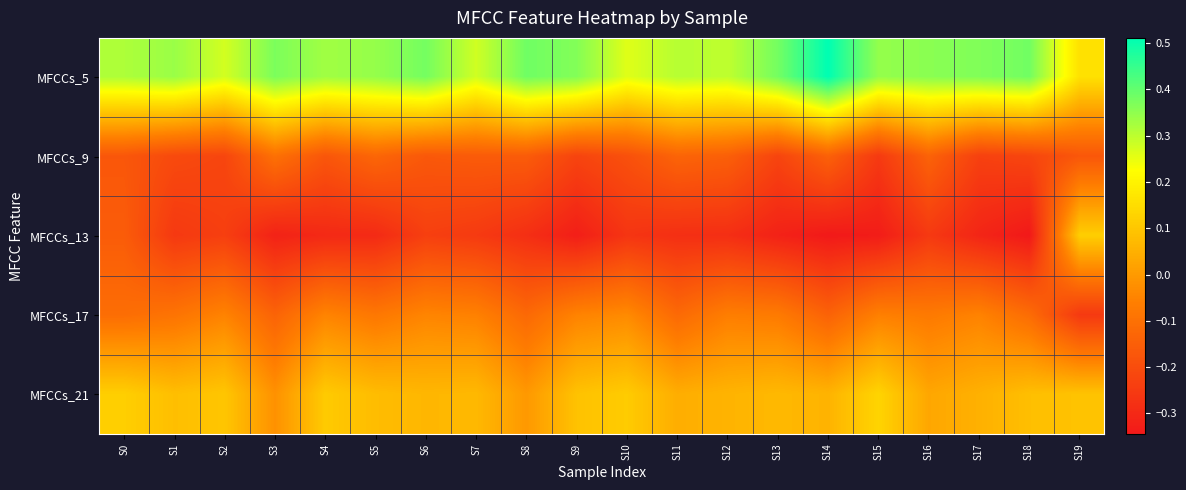

Which series has the largest total across all categories?

MFCCs_5